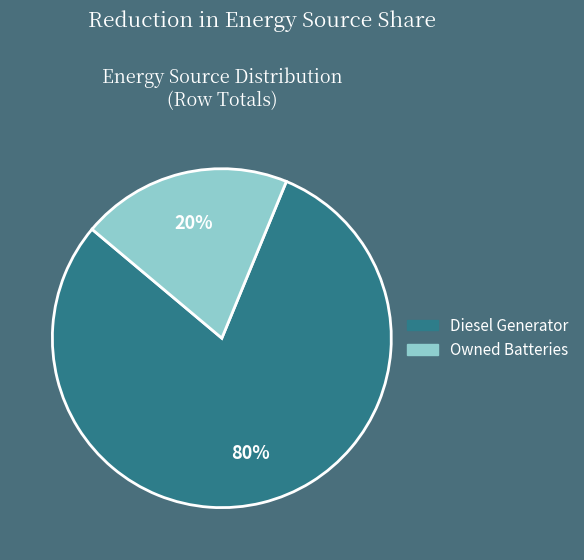

To the nearest percent, what is the difference between the largest and smallest slice percentages?

60%